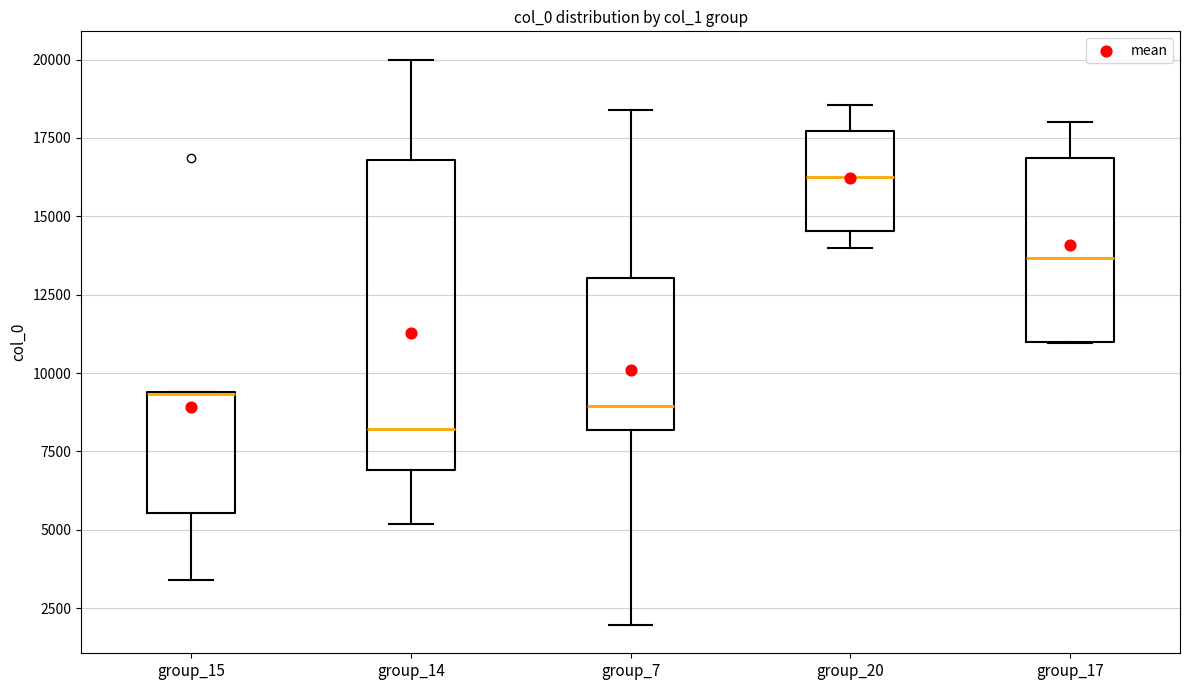

Which box's median line is the lowest?

group_14